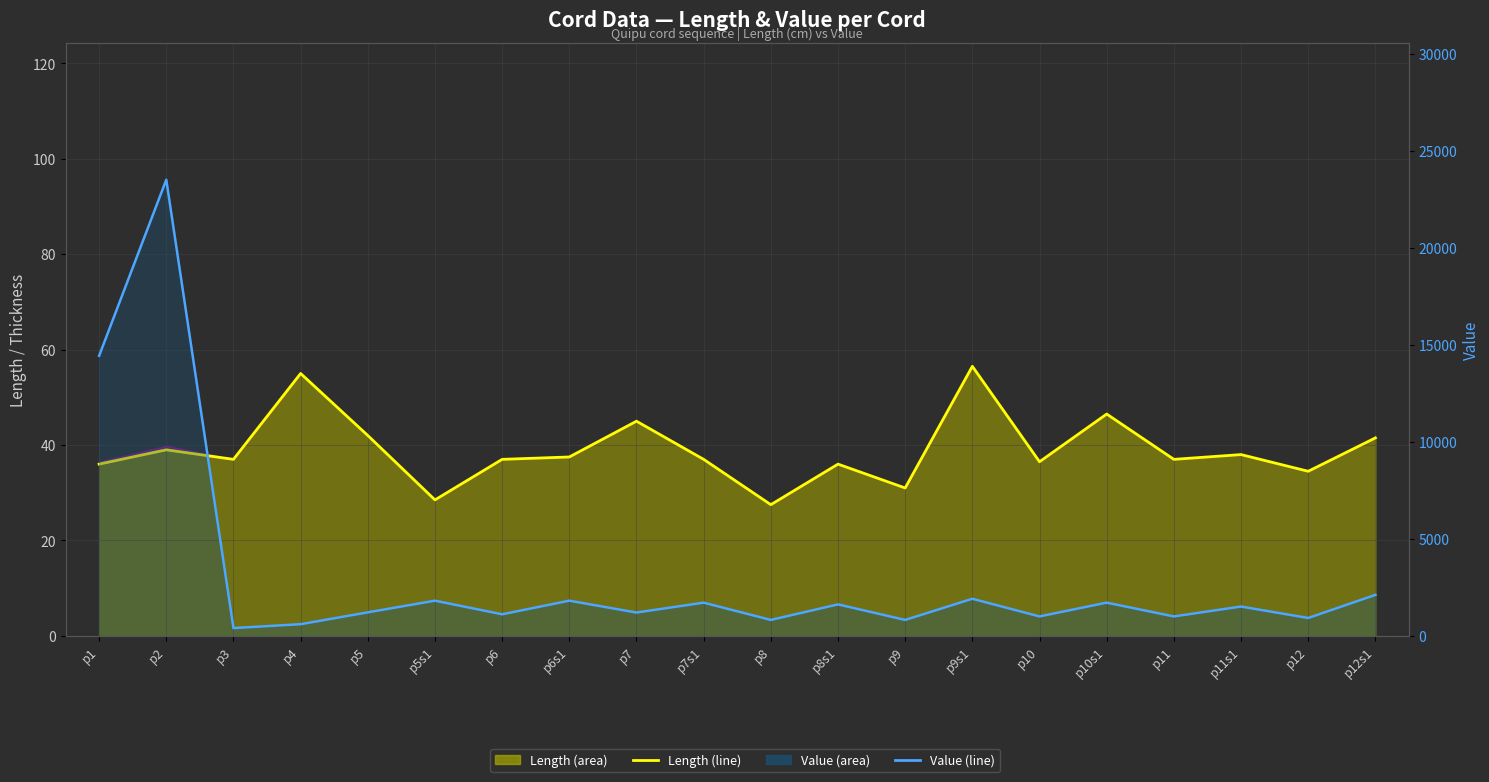

True or false: Value (line) has more than 0 points higher than both neighbors.

True